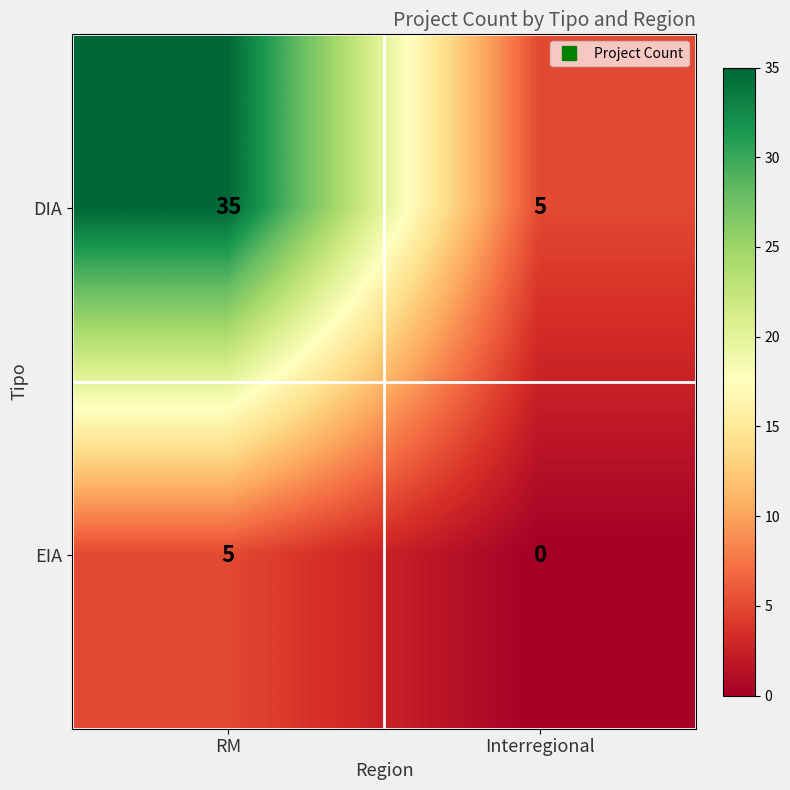

The value of DIA at Interregional is 2. True or false?

False